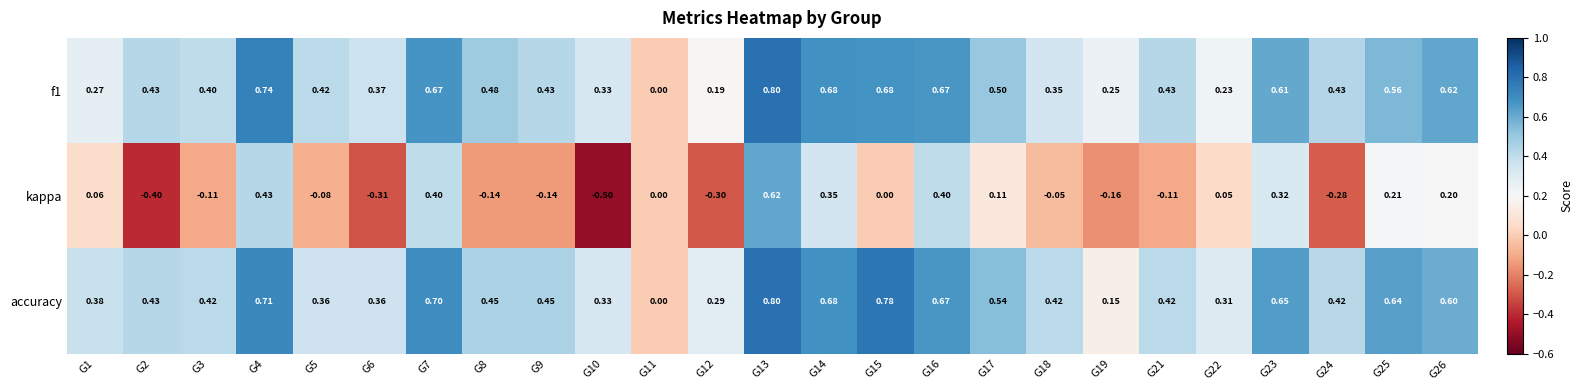

Which series has the largest total across all categories?

accuracy